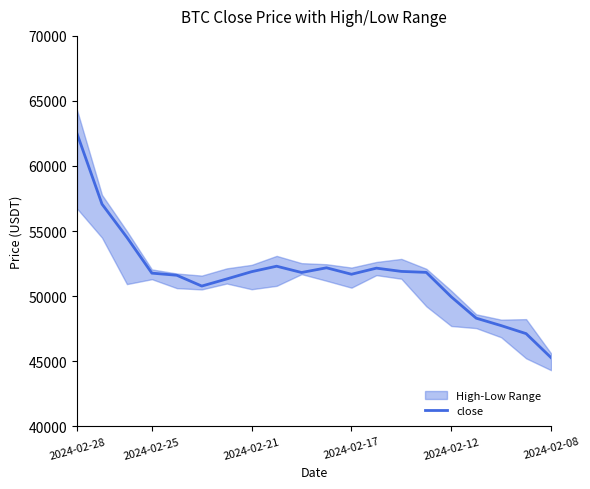

True or false: there are more than 1 points higher than both neighbors.

True